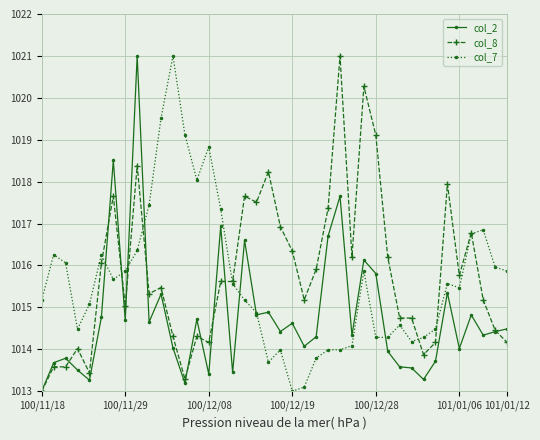

Does the chart display data point markers on the line(s)?

Yes